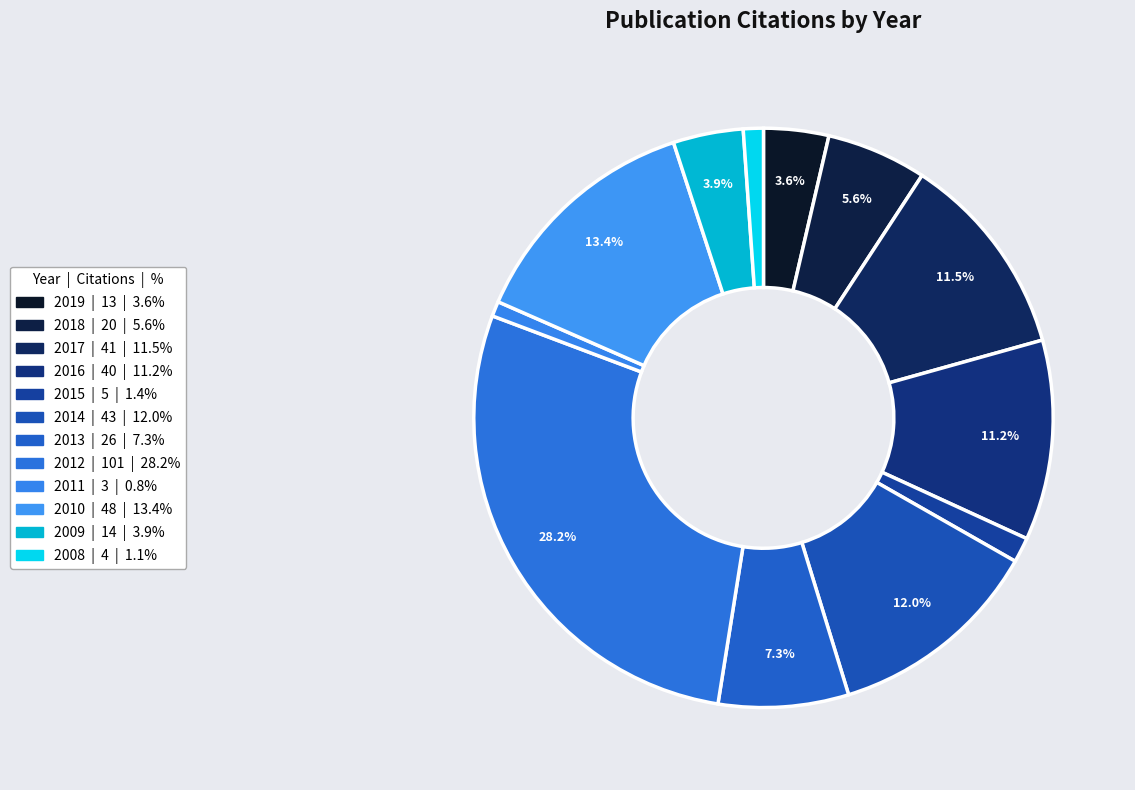

The 2014 slice represents 12% of the pie. True or false?

True